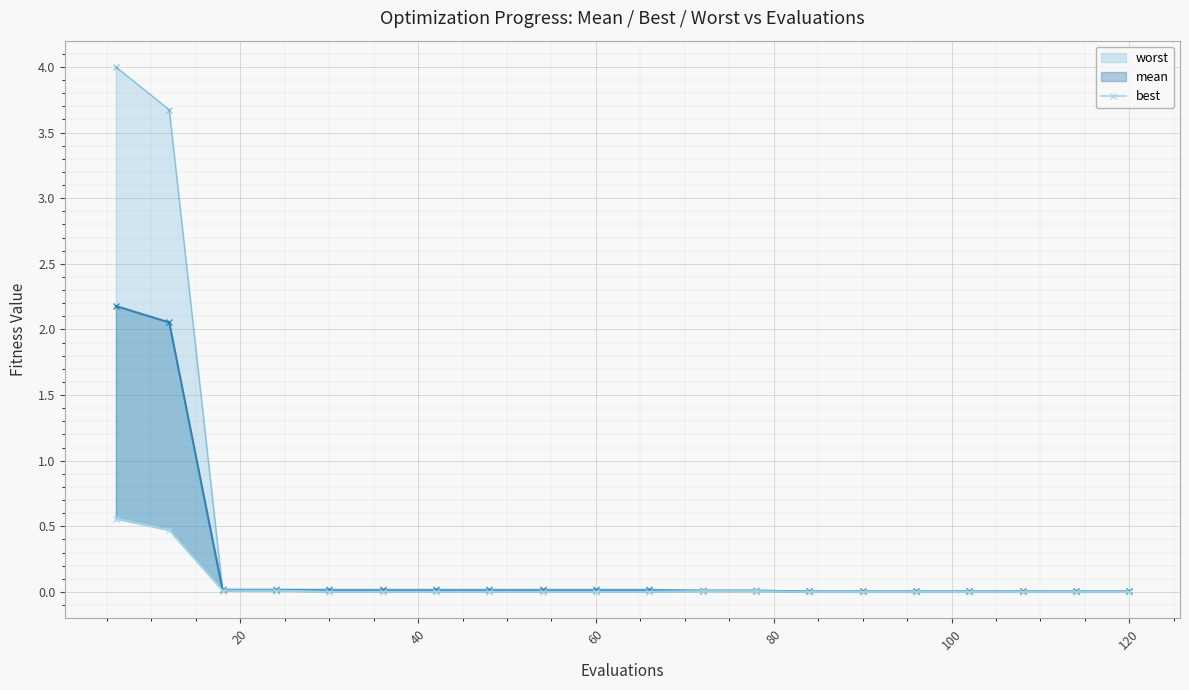

True or false: the data has more than 1 interior local peaks.

False